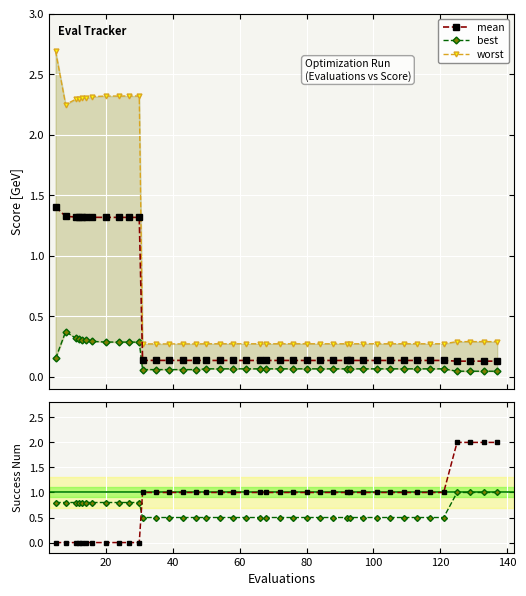

True or false: success num has more than 2 interior local peaks.

False